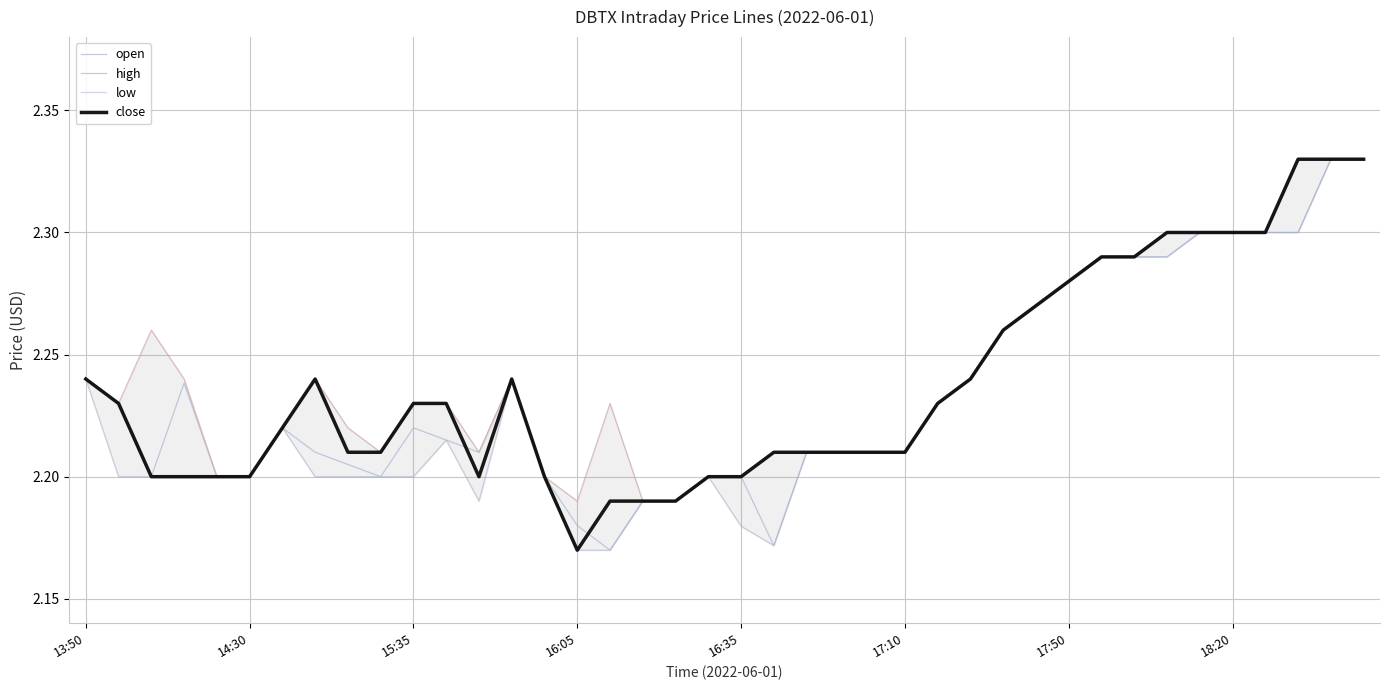

What is the sum of the close values at 16 and 17:50?

4.4